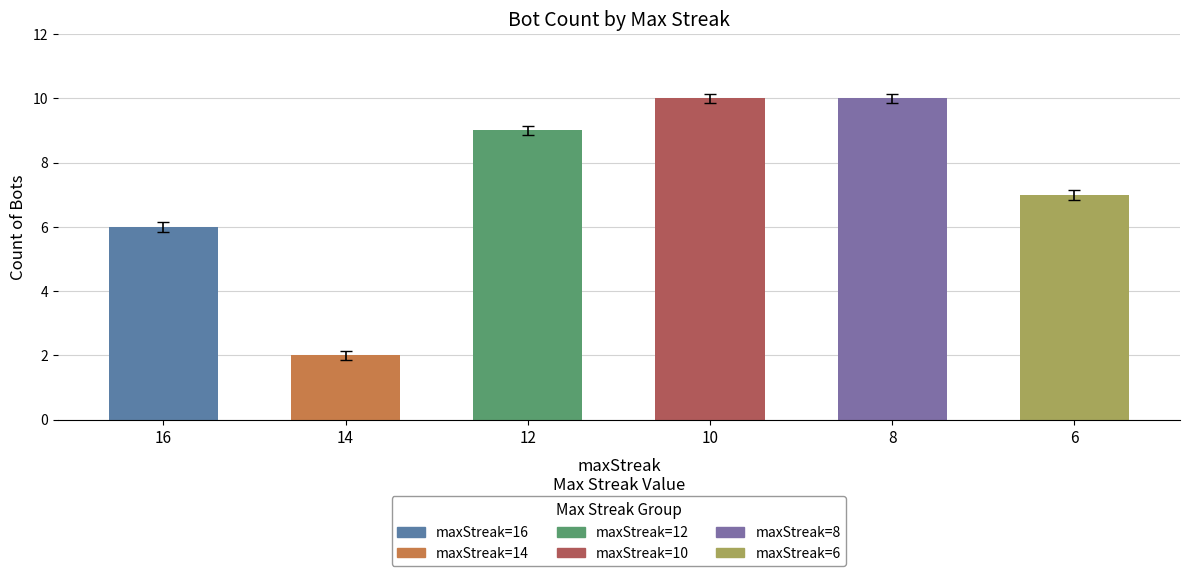

What value does the data have at 10?

10